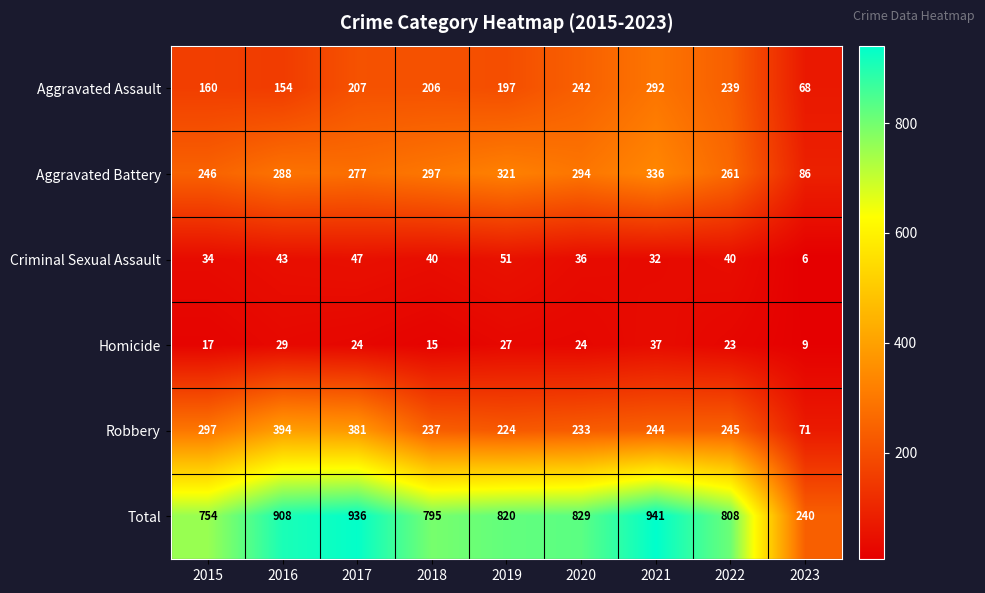

List the series in order of their peak value, lowest first.

Homicide, Criminal Sexual Assault, Aggravated Assault, Aggravated Battery, Robbery, Total